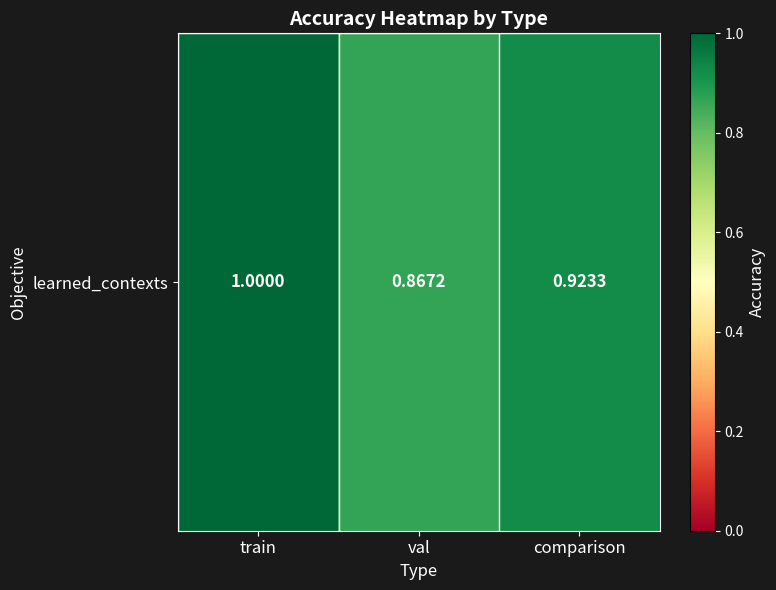

What is the sum of all values?

2.8